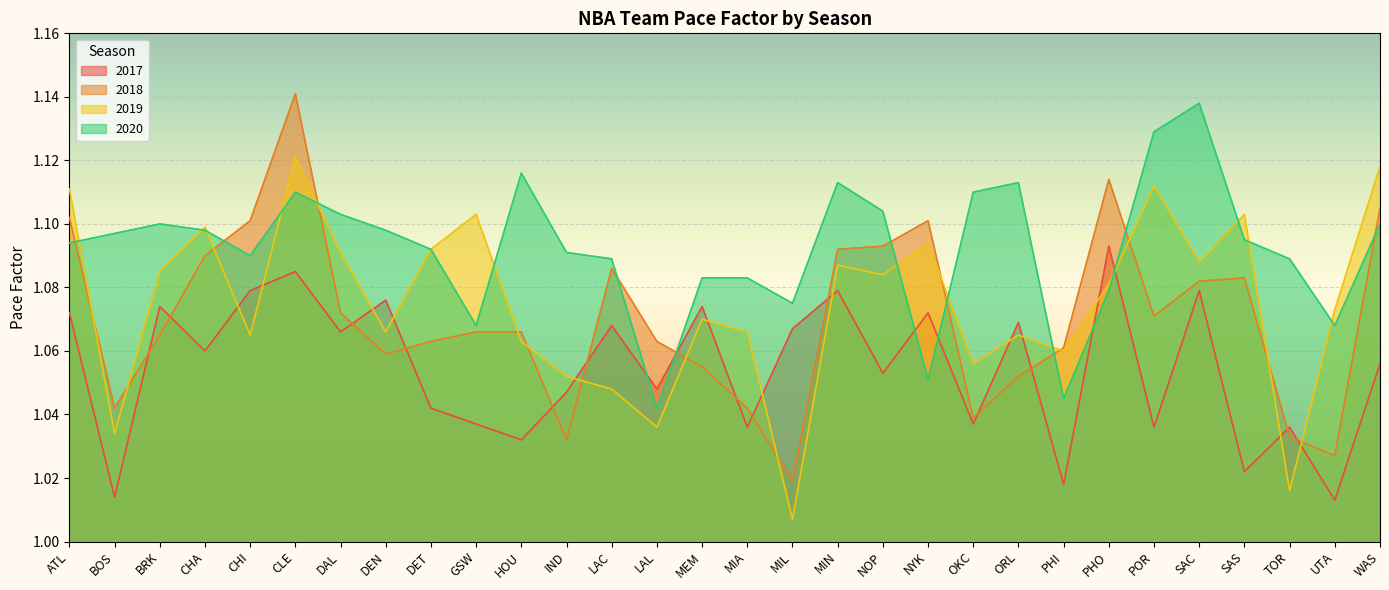

What position from the left is MIA?

16